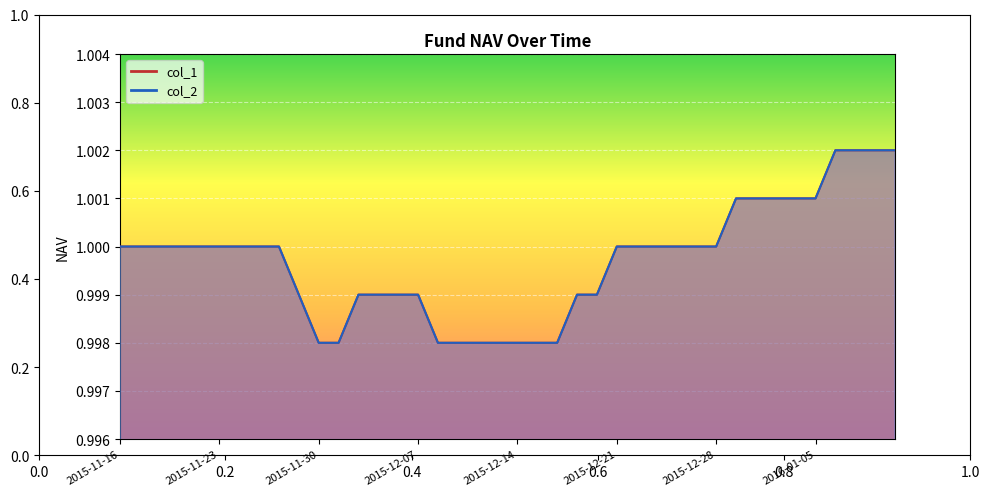

True or false: col_2 has a value of 1.4 at 2015-12-23.

False